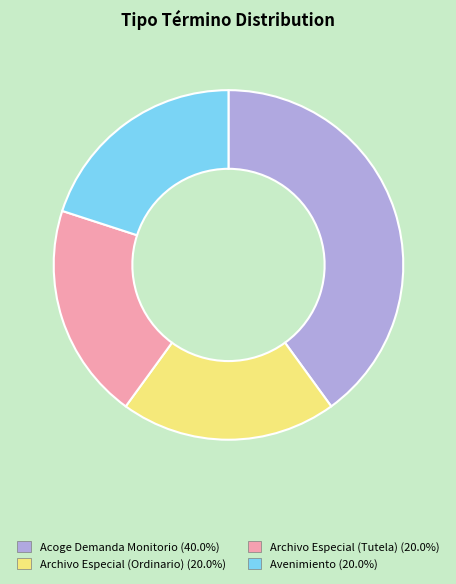

Do Avenimiento and Archivo Especial (Ordinario) together represent more than half of the pie?

No